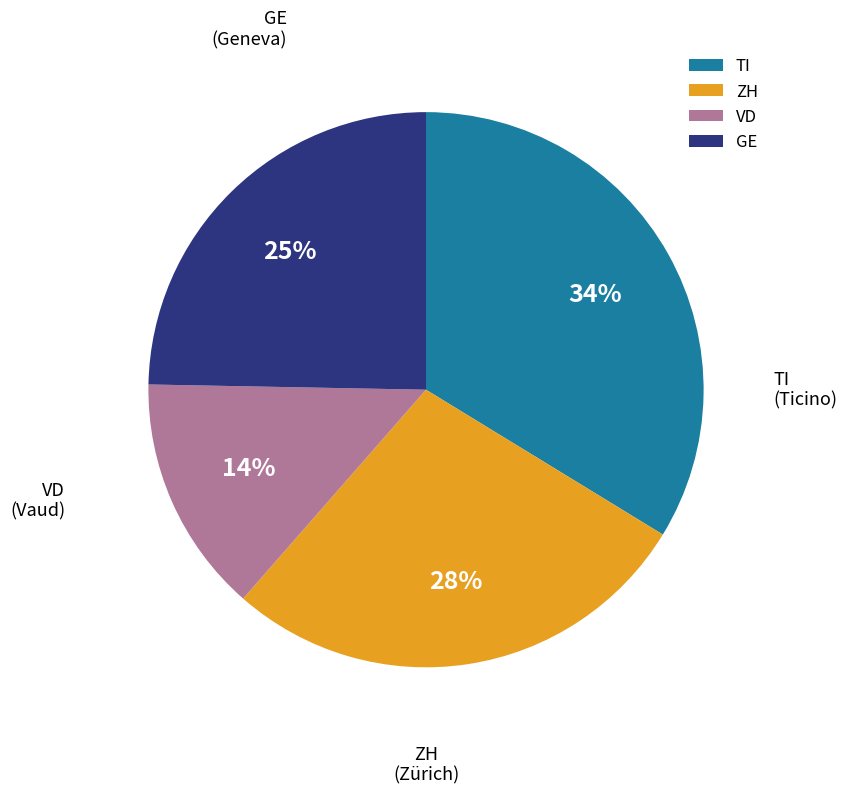

Count the number of slices in the pie.

4